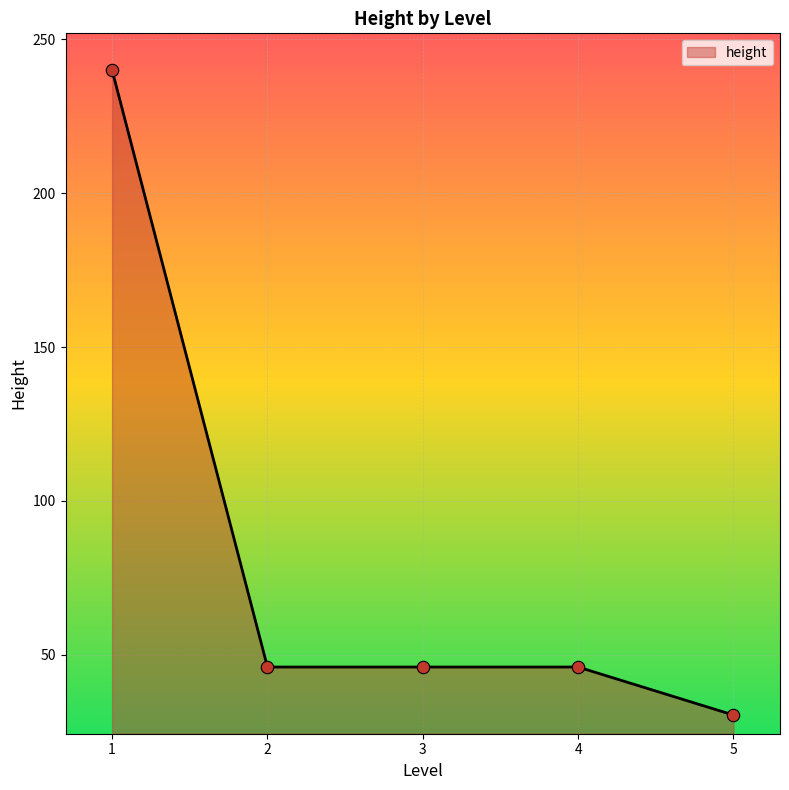

Between 1 and 4, which is larger?

1